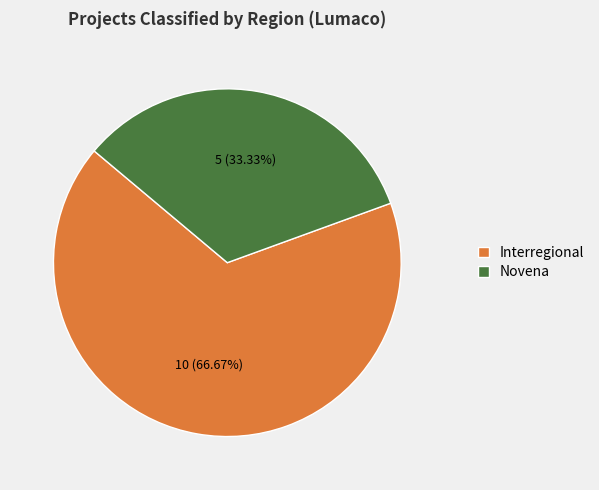

Which slice is the smallest?

Novena